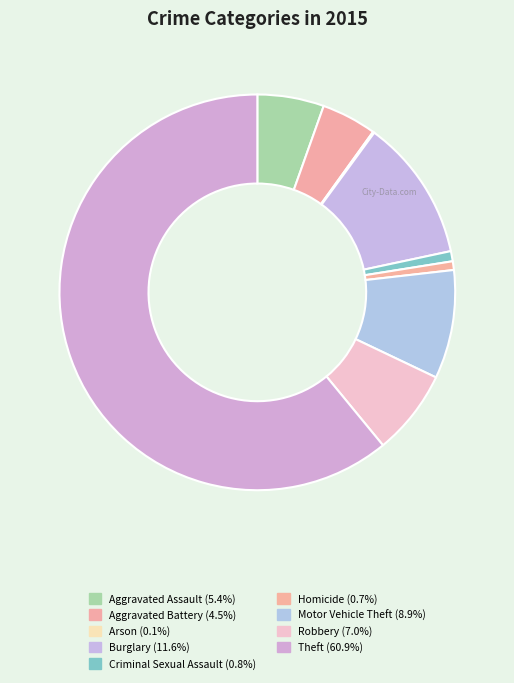

How many segments does this pie chart have?

9